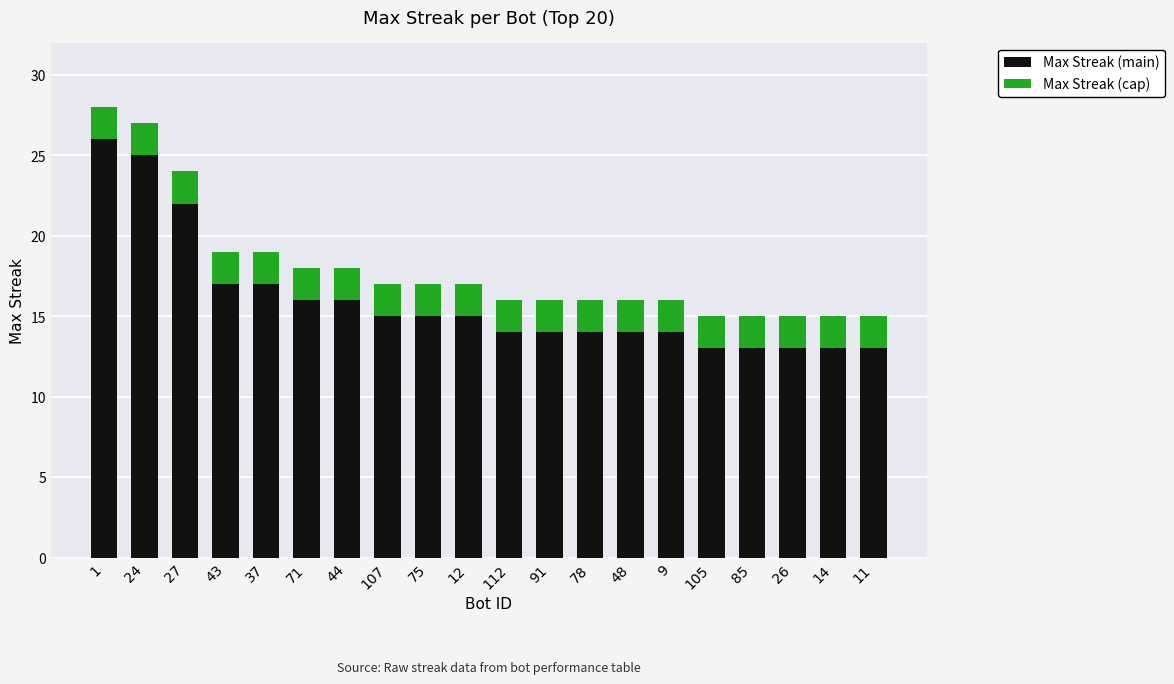

What is the maximum value for Max Streak (main)?

26